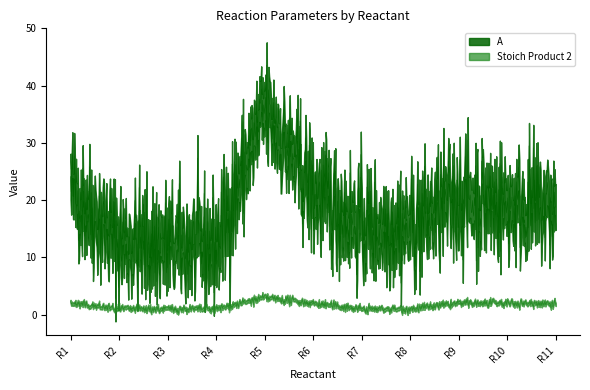

At which label does Stoich Product 2 first exceed 2?

R5